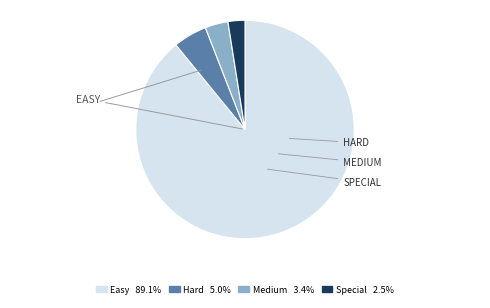

Is there a majority slice in this chart?

Yes